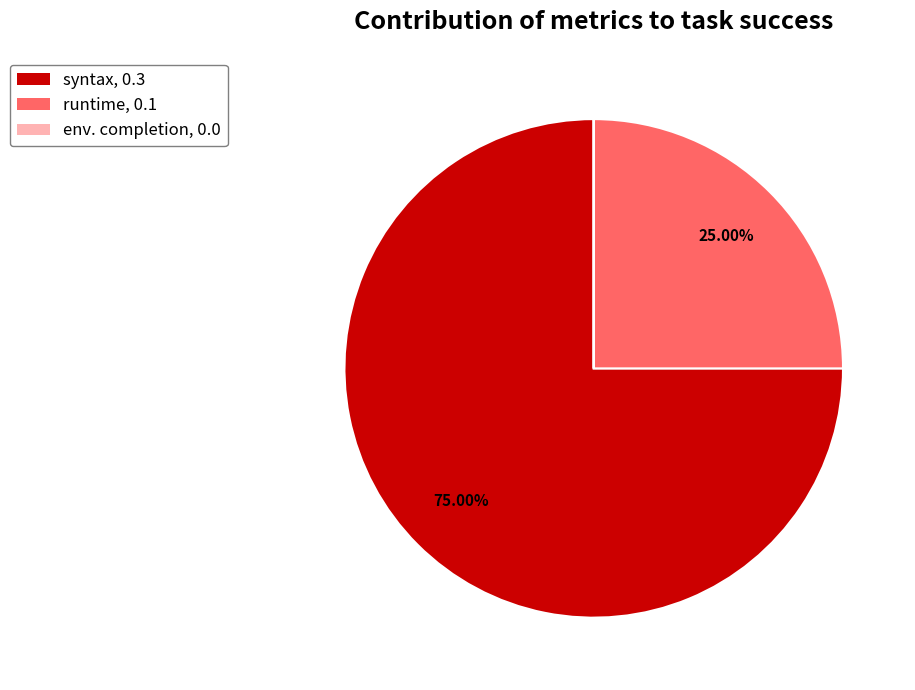

Is runtime, 0.1 the majority of the pie?

No